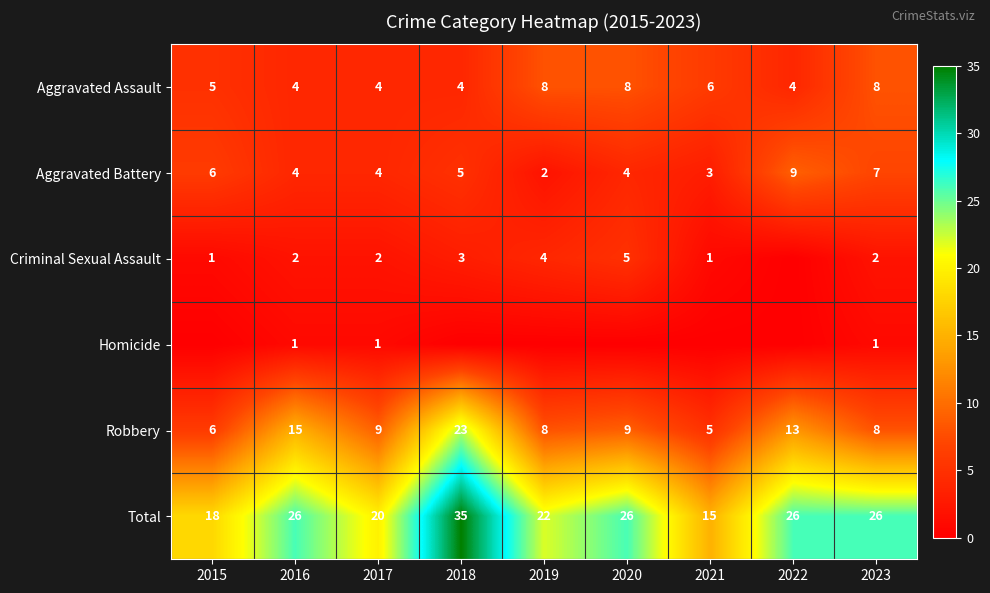

What is the difference between the maximum and second lowest values in the Aggravated Assault series?

4